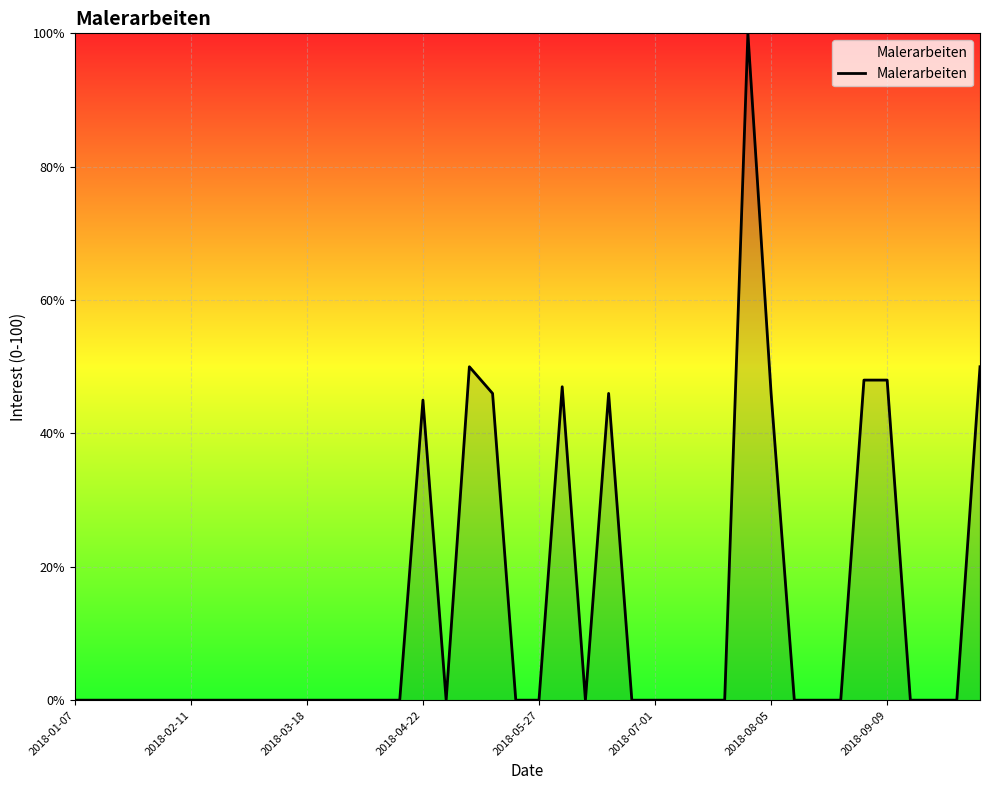

What is the difference between the maximum and minimum values?

100